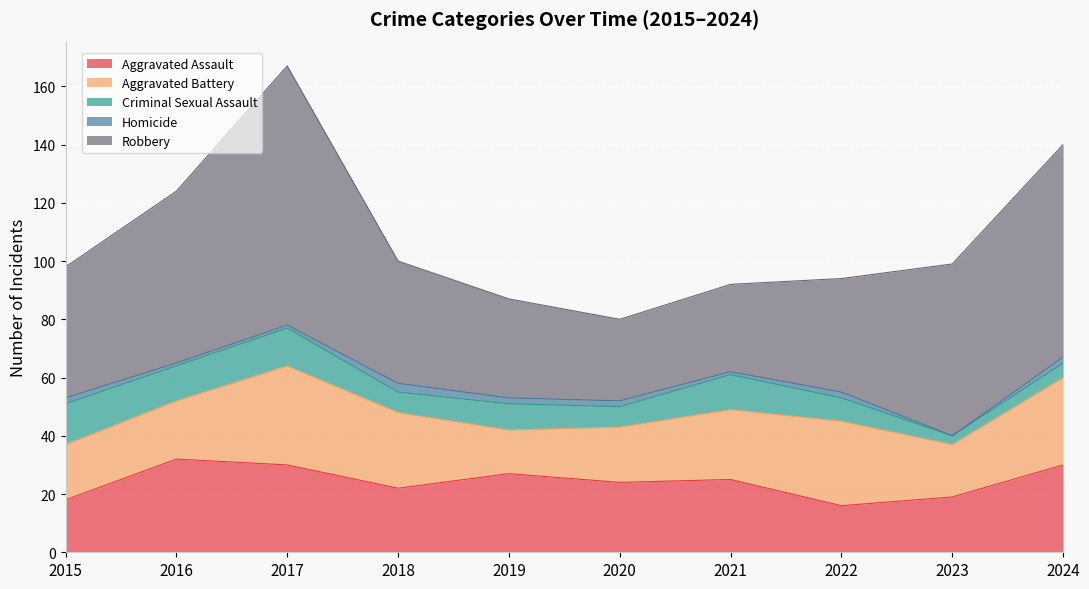

What is the value of the Criminal Sexual Assault point at the 6th from the left?

7